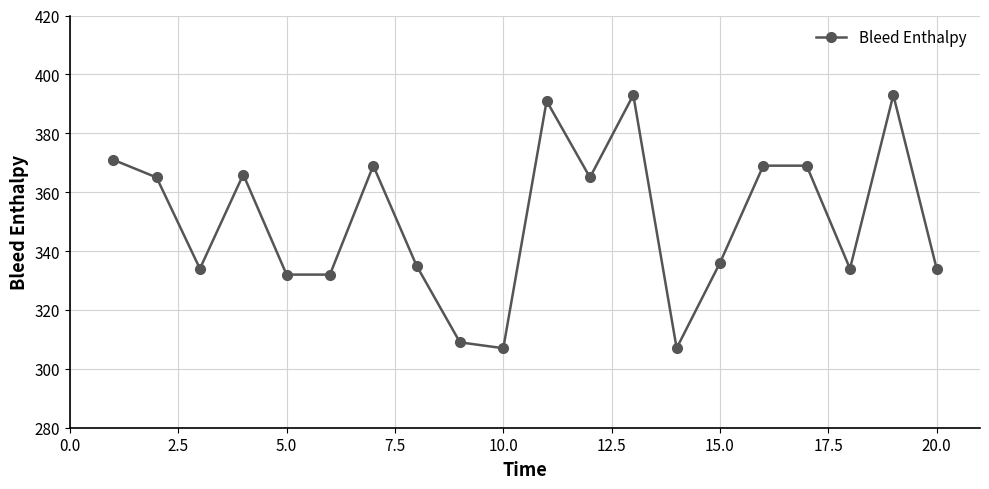

What is the smallest value displayed?

307